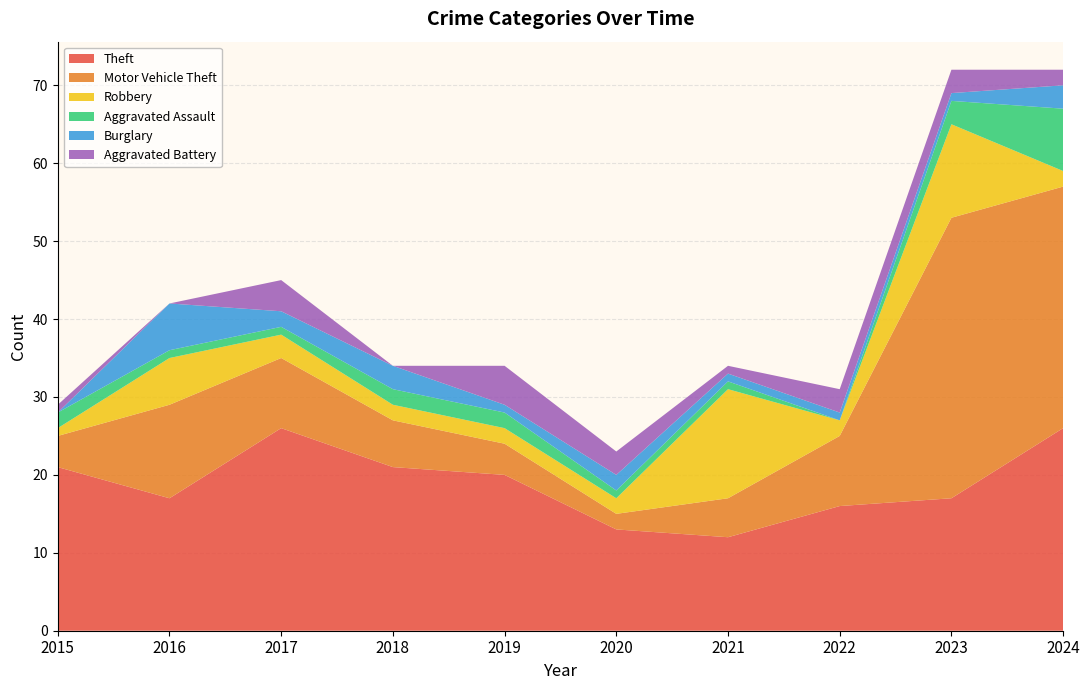

Reading left to right, transcribe all the data shown in this chart.

Theft: 21	17	26	21	20	13	12	16	17	26
Motor Vehicle Theft: 4	12	9	6	4	2	5	9	36	31
Robbery: 1	6	3	2	2	2	14	2	12	2
Aggravated Assault: 2	1	1	2	2	1	1	0	3	8
Burglary: 0	6	2	3	1	2	1	1	1	3
Aggravated Battery: 1	0	4	0	5	3	1	3	3	2